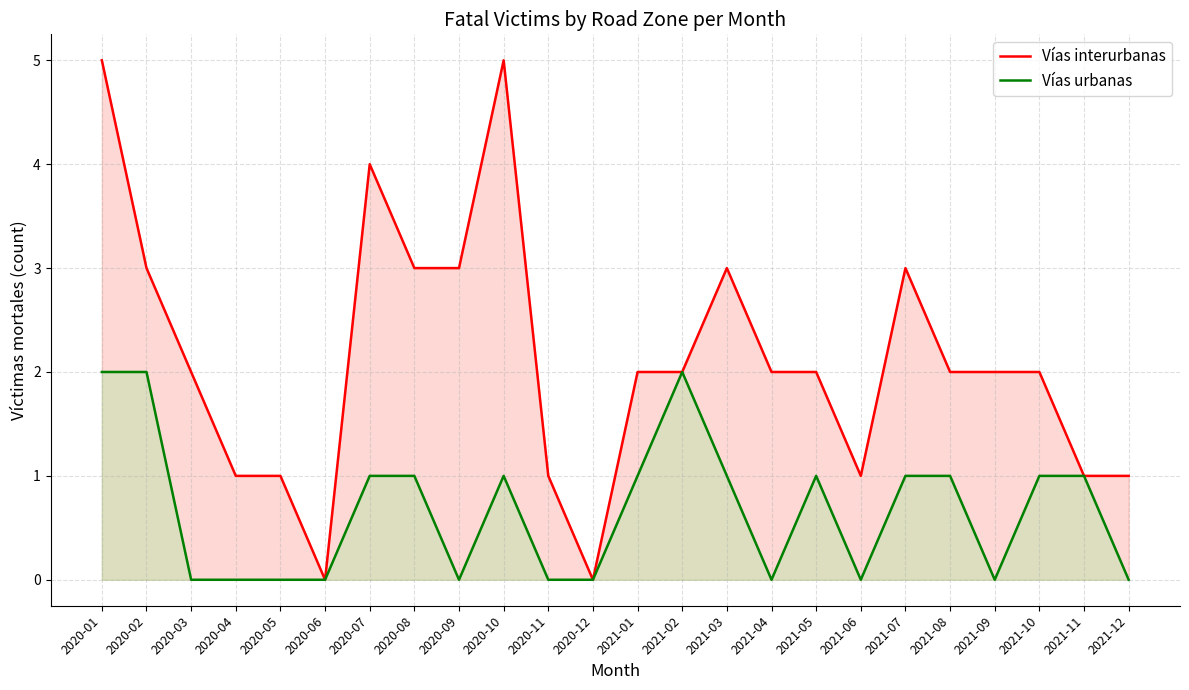

What is the sum of the Vías interurbanas values at 2021-10 and 2020-11?

3